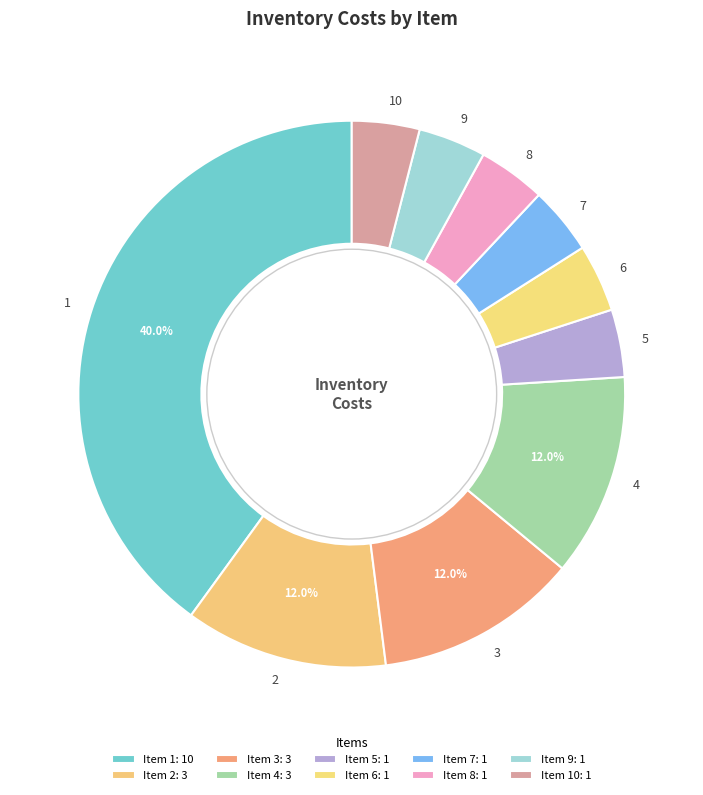

To the nearest percent, what is the average slice percentage?

10%